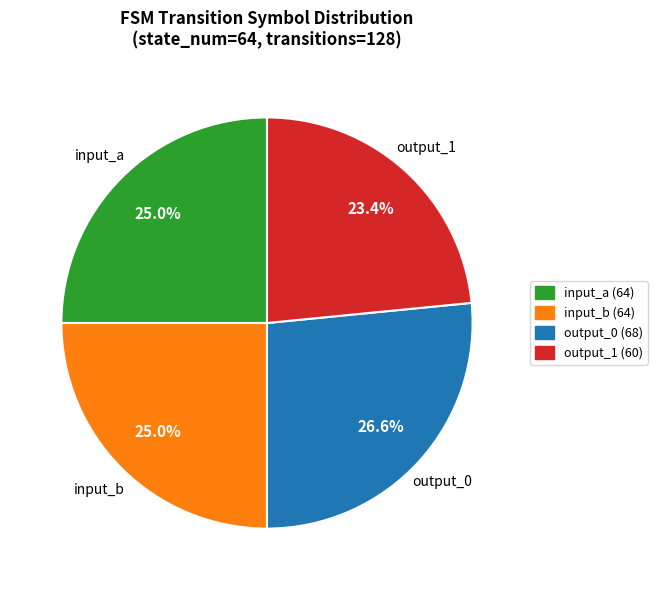

To the nearest percent, what is the average slice percentage?

25%